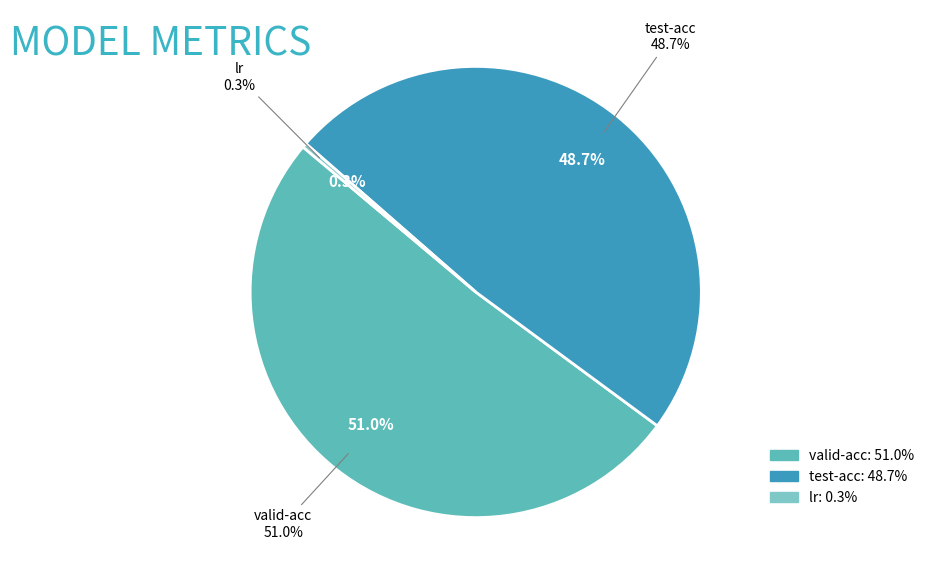

To the nearest percent, what is the combined percentage of valid-acc and test-acc?

100%